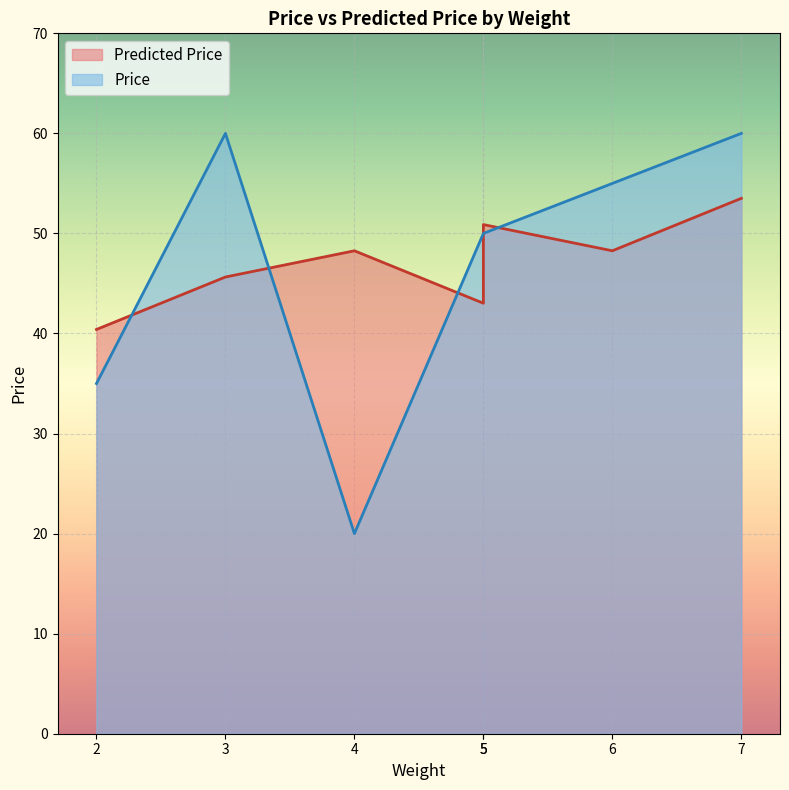

At 3, list the series in order from largest to smallest.

Price, Predicted Price